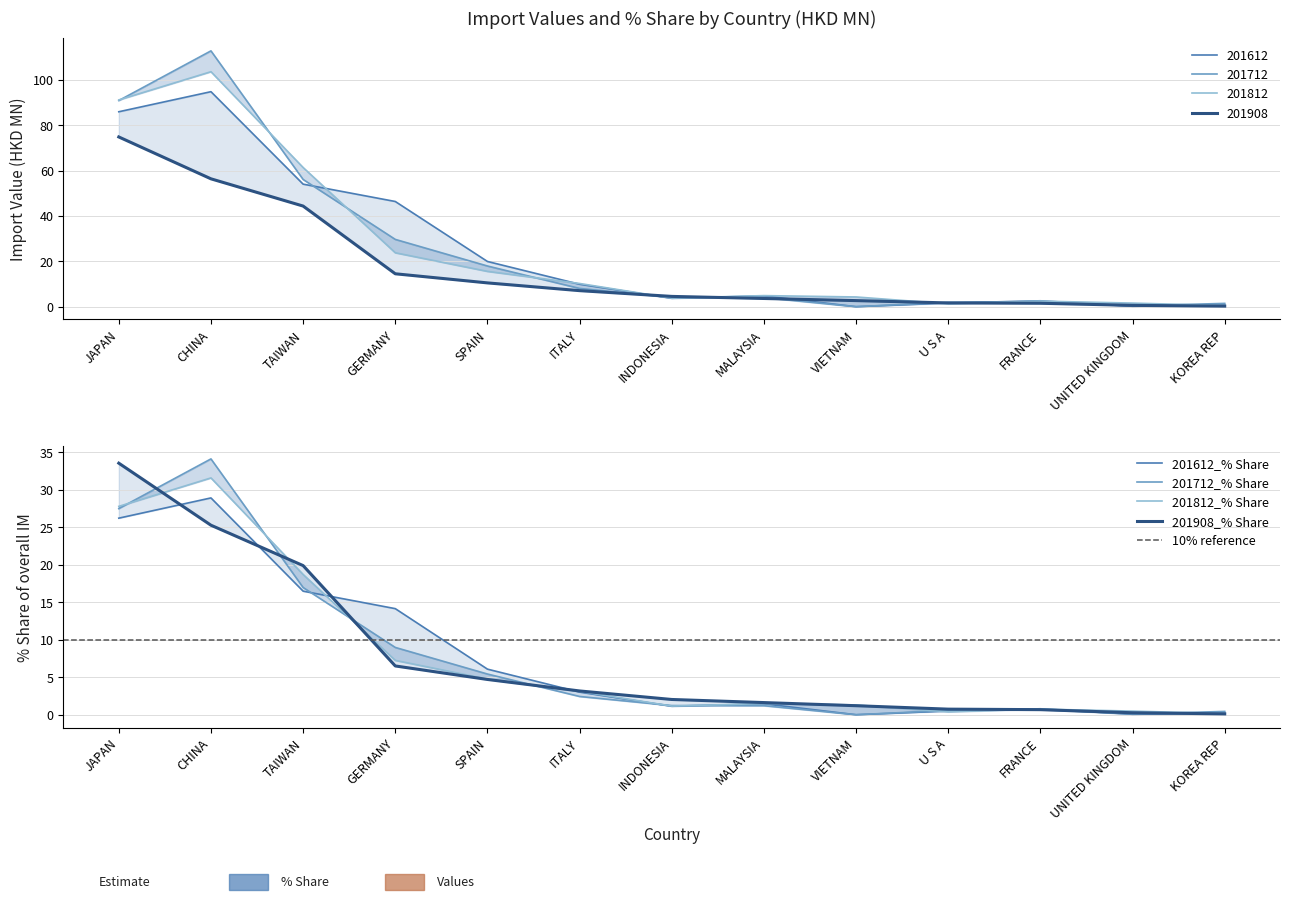

Which series ends up on top after the final intersection of 201612 and 201908?

201612